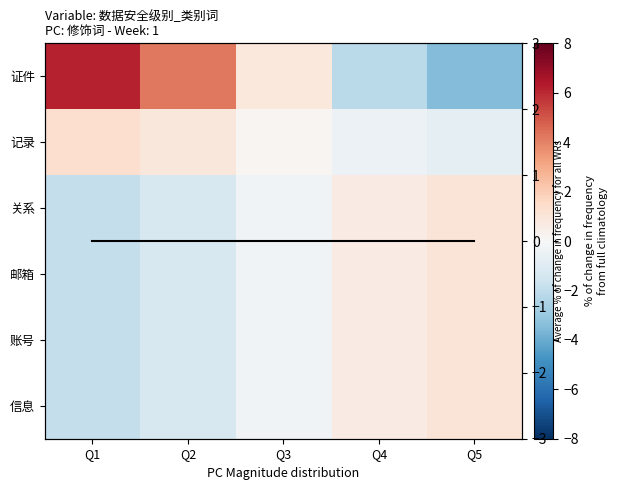

What is the spread (max minus min) of values at Q1?

8.0